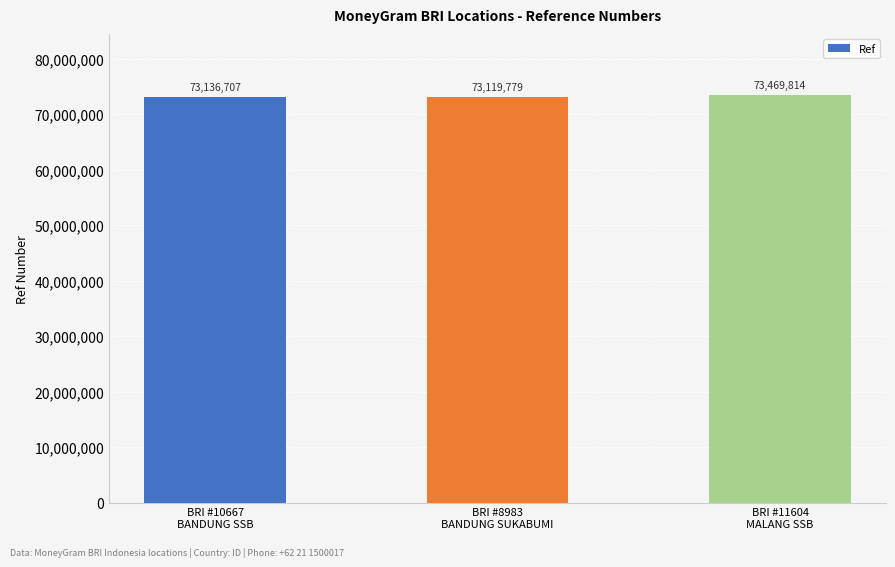

Reading left to right, extract all data points from this chart.

BRI #10667
BANDUNG SSB=73136707	BRI #8983
BANDUNG SUKABUMI=73119779	BRI #11604
MALANG SSB=73469814